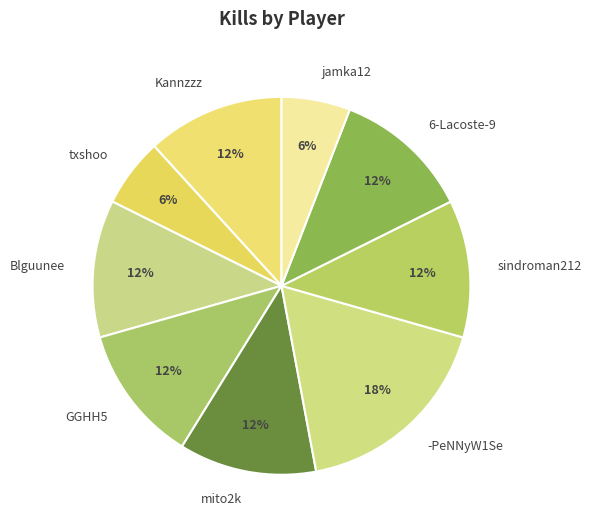

What is the largest slice in the pie chart?

-PeNNyW1Se